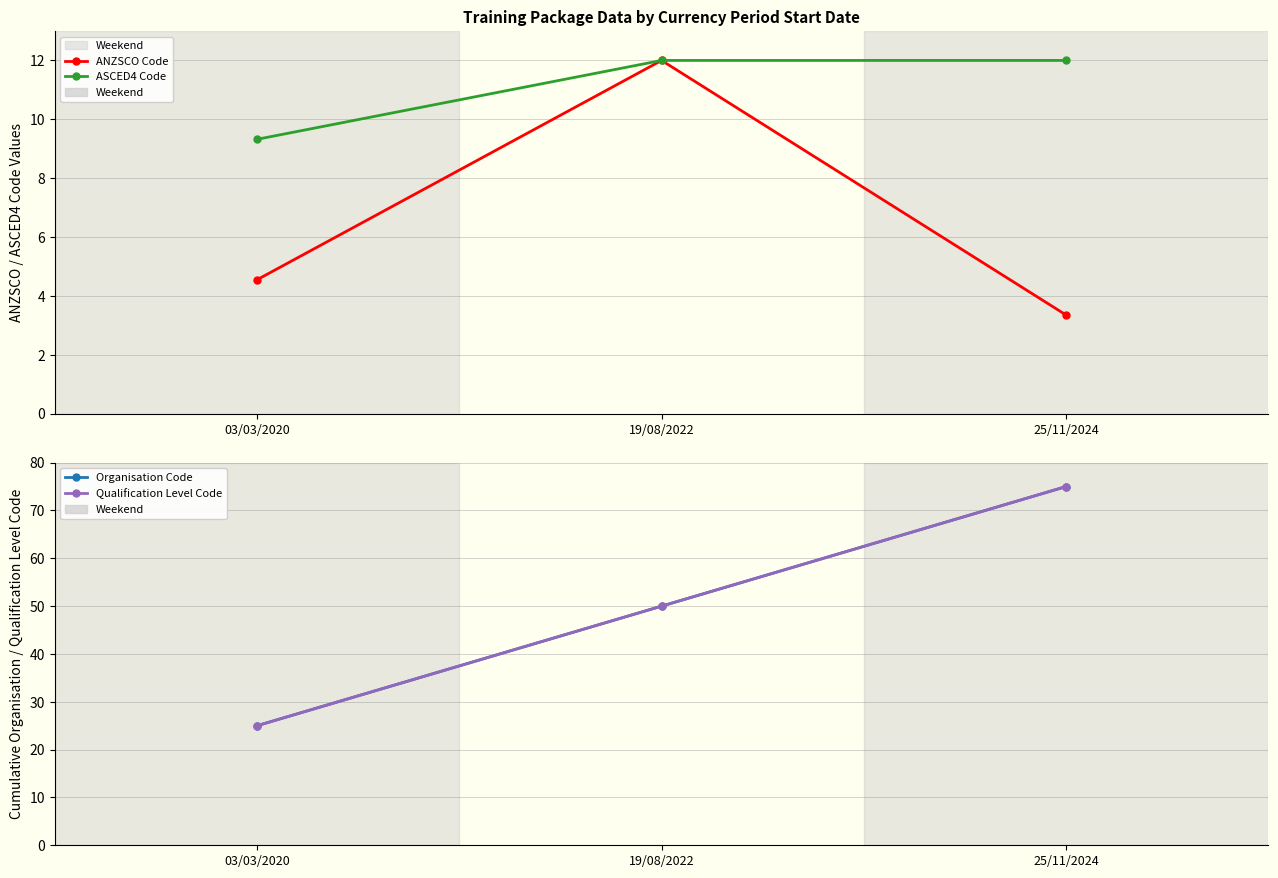

Rank the series by their maximum value, from lowest to highest.

ANZSCO Code, ASCED4 Code, Organisation Code, Qualification Level Code